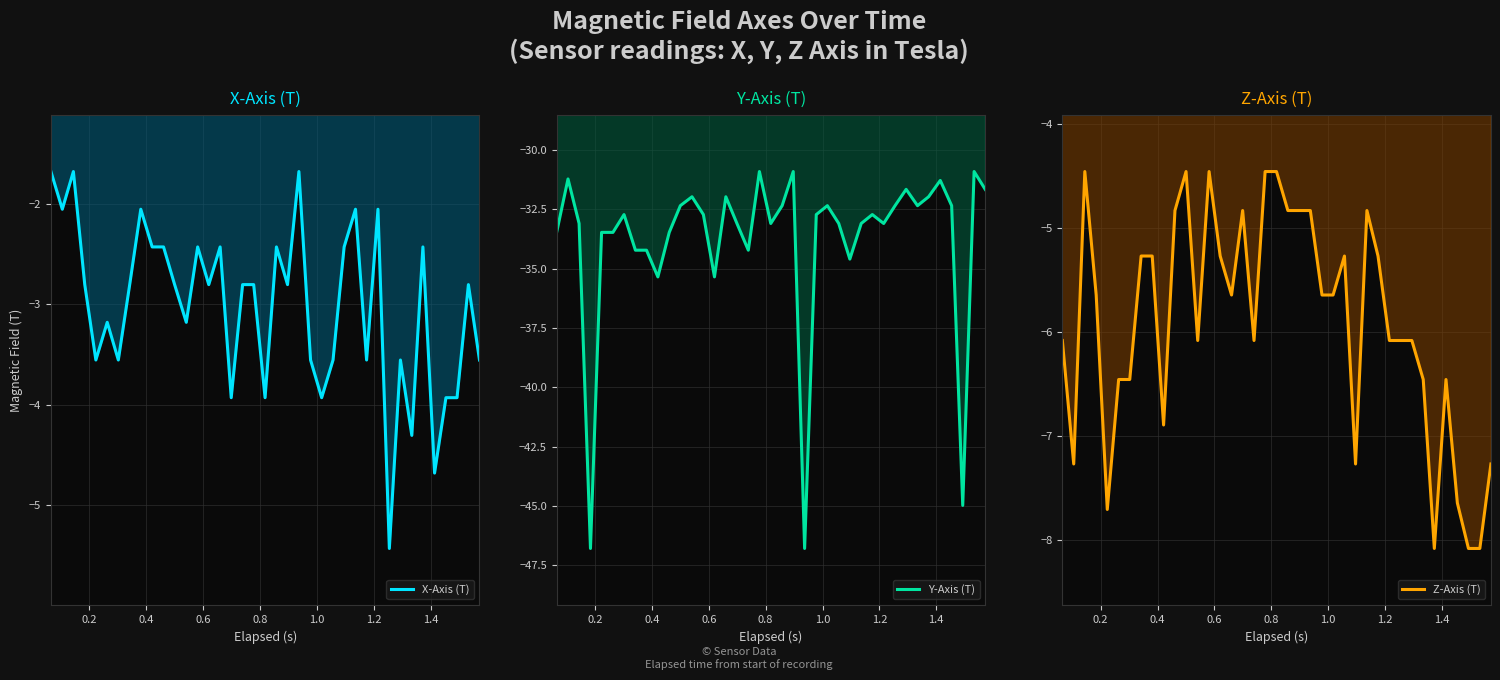

How many distinct data groups are displayed?

3